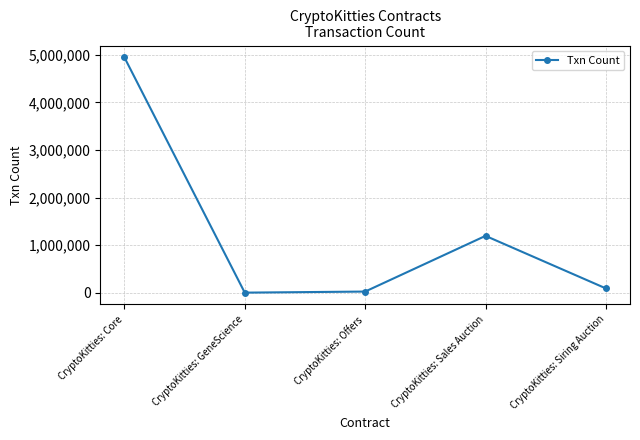

What is the label of the 2nd point from the left?

CryptoKitties: GeneScience